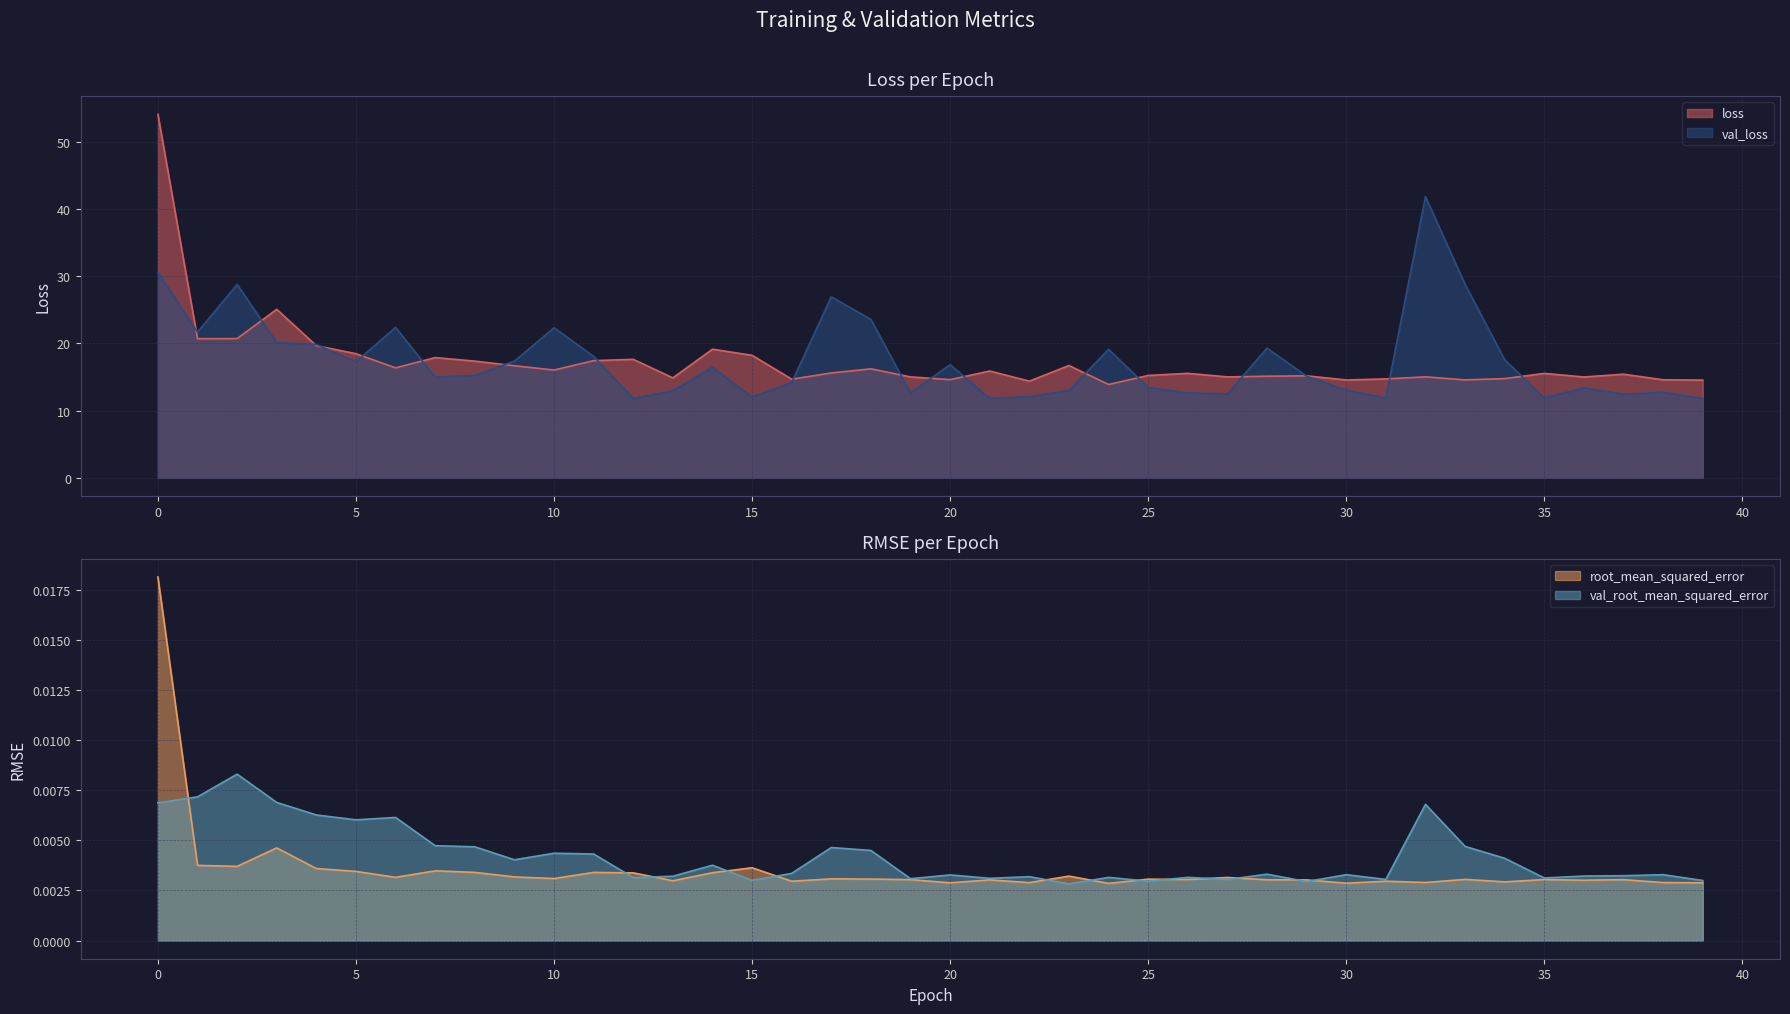

How many lines are shown in the chart?

4